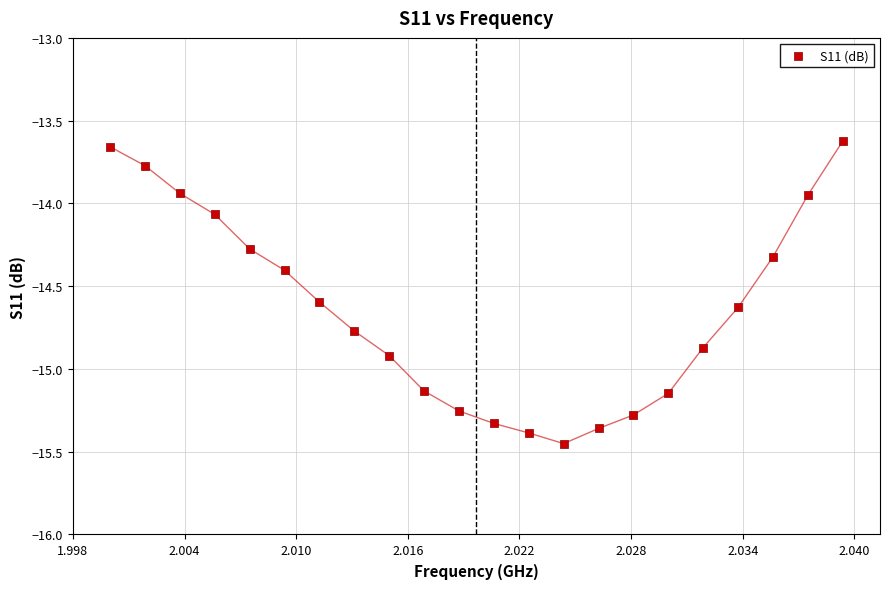

What is the range of Y values (max minus min)?

1.8